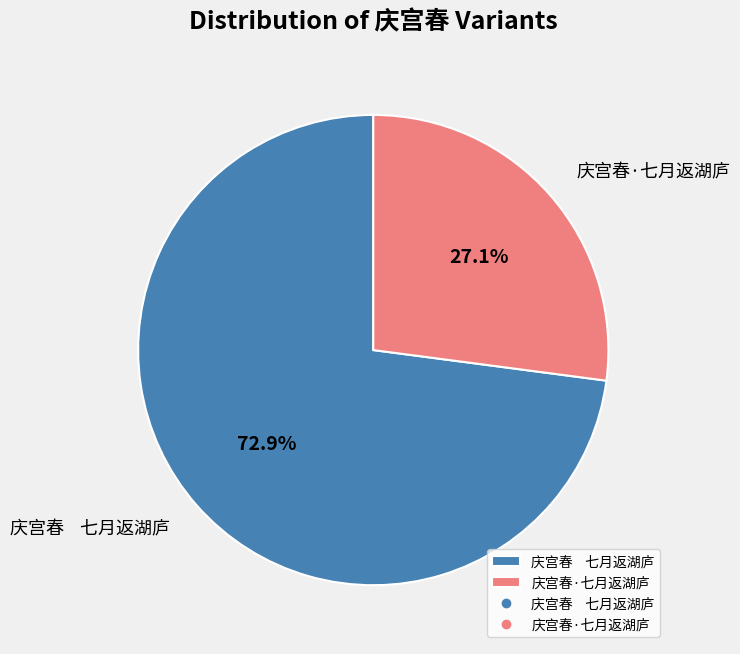

Rank the categories by value from highest to lowest.

庆宫春 七月返湖庐, 庆宫春·七月返湖庐